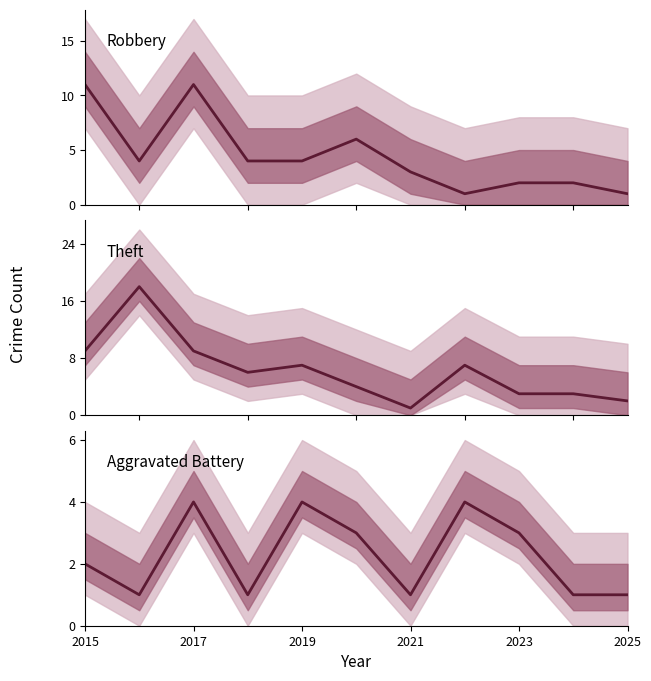

Is the value of Aggravated Battery at 6 greater than the value of Robbery at 2017?

No